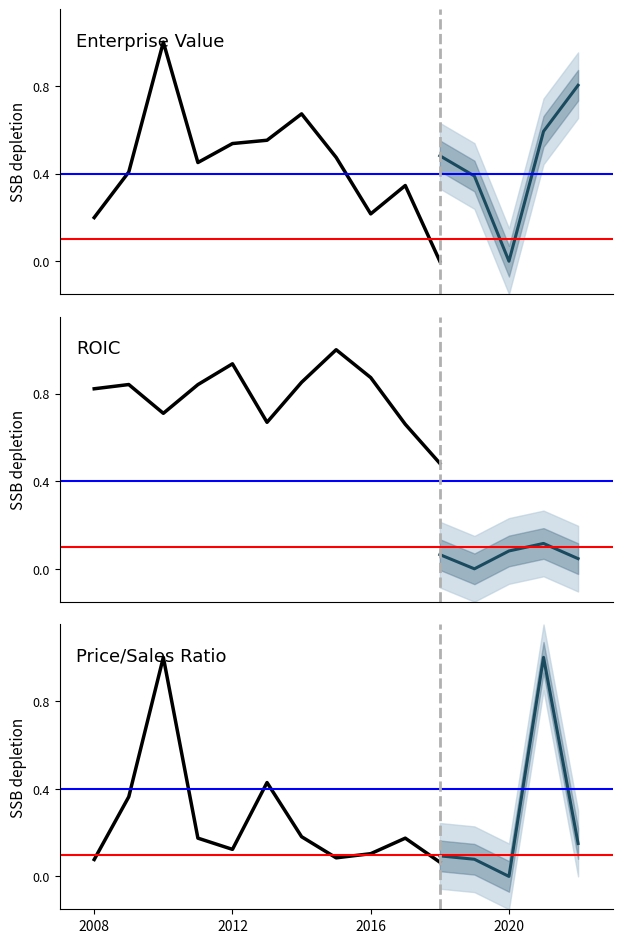

Reading left to right, what are all the values shown in this chart?

Enterprise Value: 0.2	0.4	1.0	0.5	0.5	0.6	0.7	0.5	0.2	0.3	0.0
ROIC: 0.8	0.8	0.7	0.8	0.9	0.7	0.9	1.0	0.9	0.7	0.5
Price/Sales Ratio: 0.1	0.4	1.0	0.2	0.1	0.4	0.2	0.1	0.1	0.2	0.1